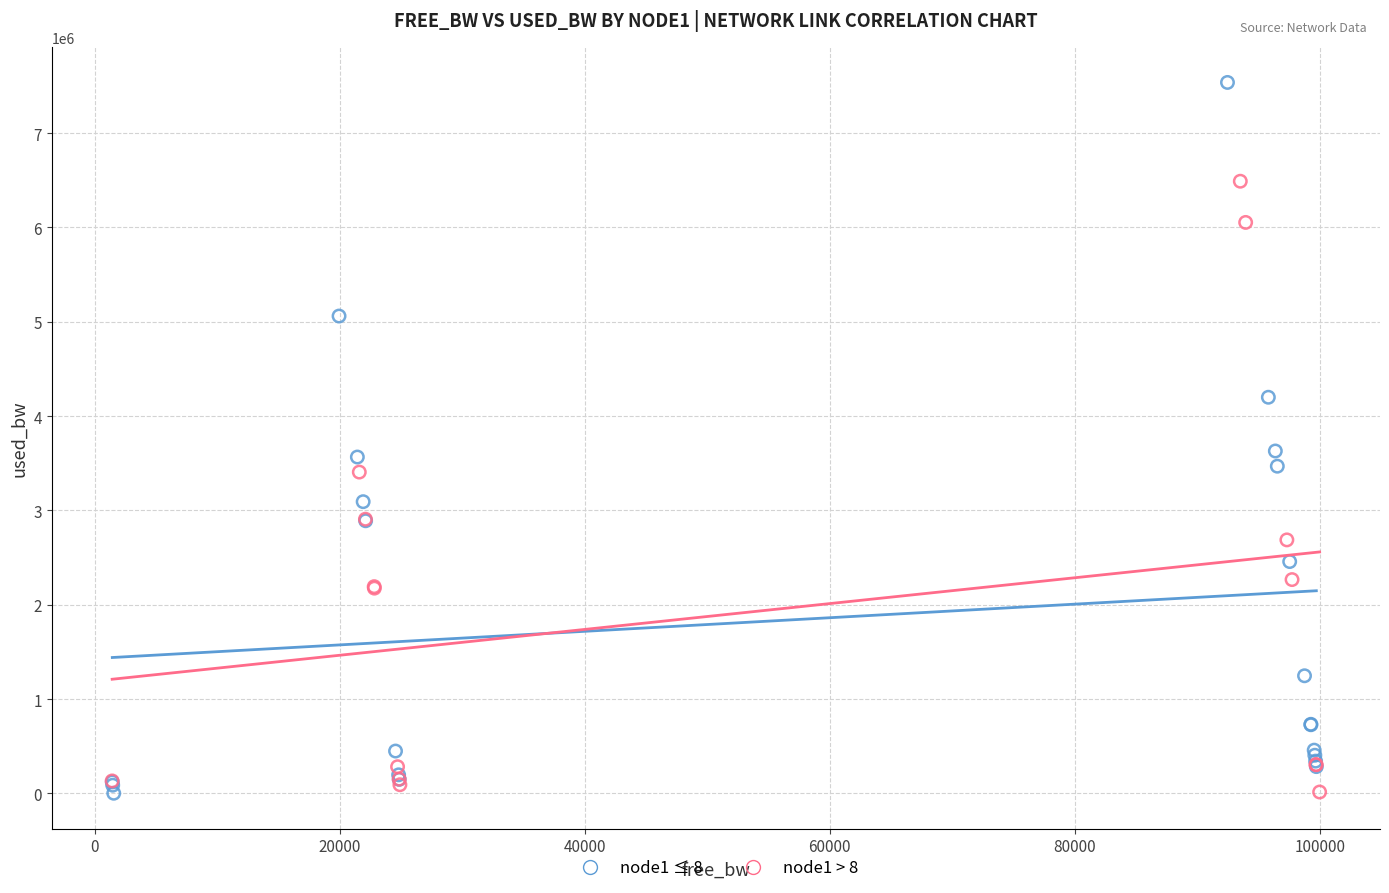

What are all the series names shown in the legend?

node1 ≤ 8, node1 > 8